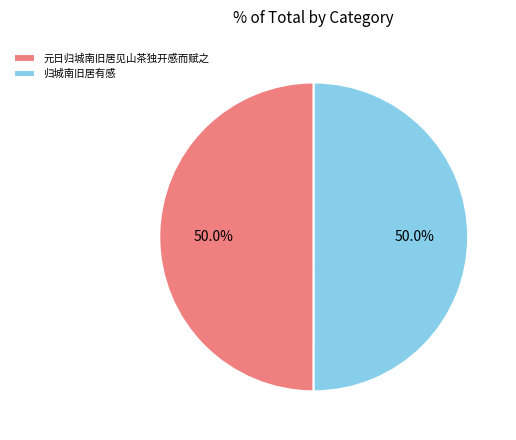

What percentage is the 归城南旧居有感 slice, to the nearest percent?

50%